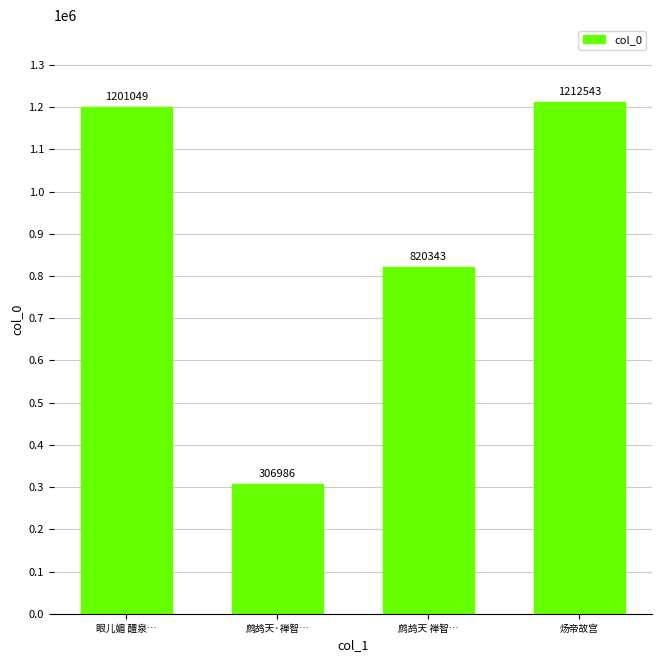

What is the label of the 2nd bar from the left?

鹧鸪天·禅智…